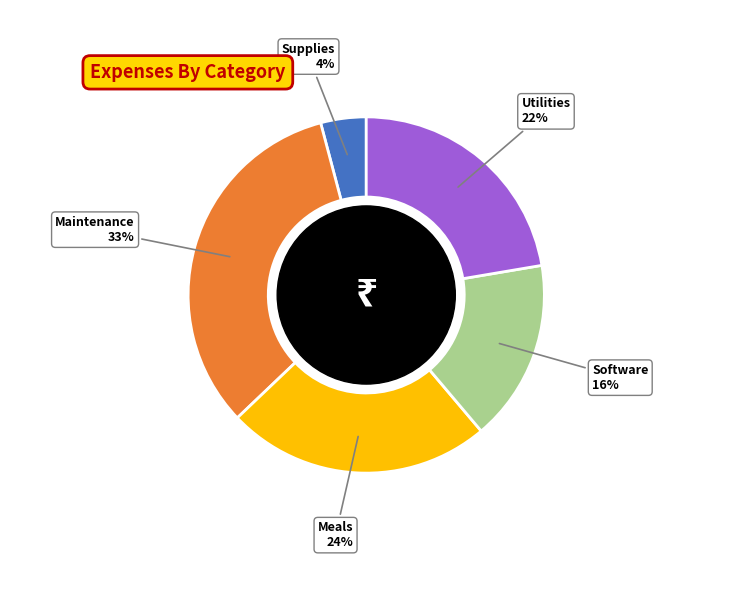

Is there a majority slice in this chart?

No